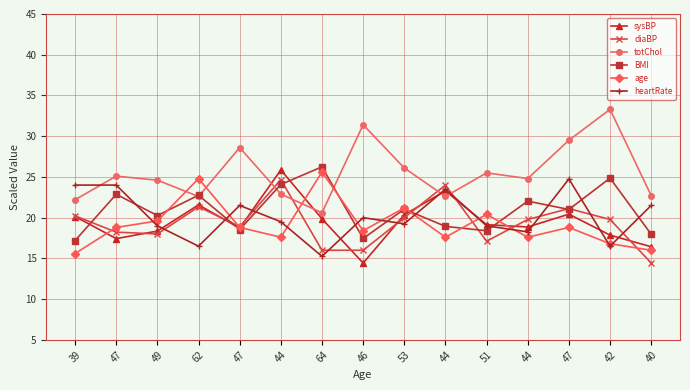

Where is the first local minimum for BMI?

49